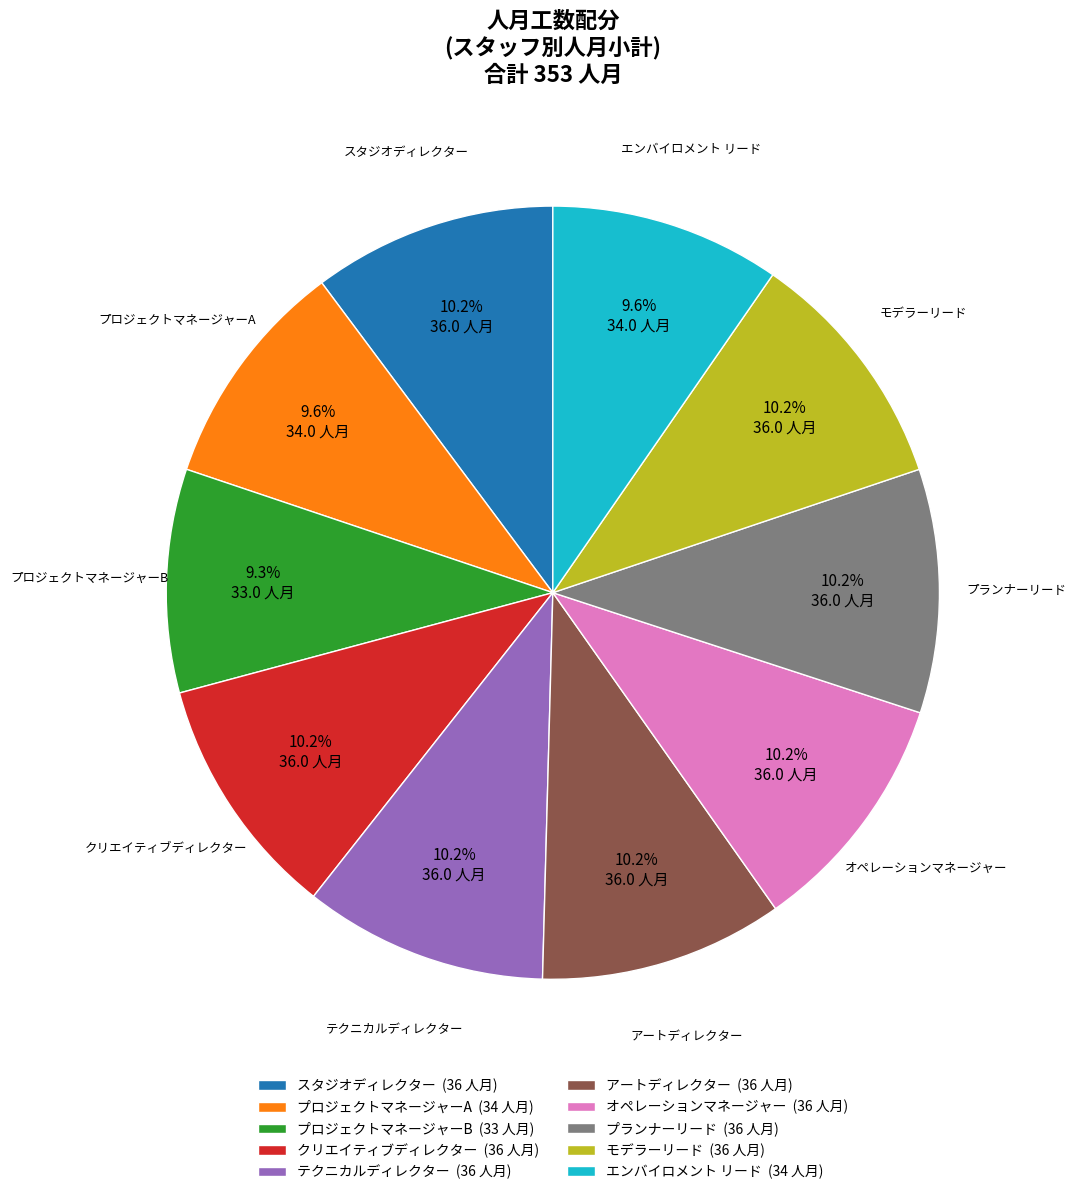

How many segments does this pie chart have?

10